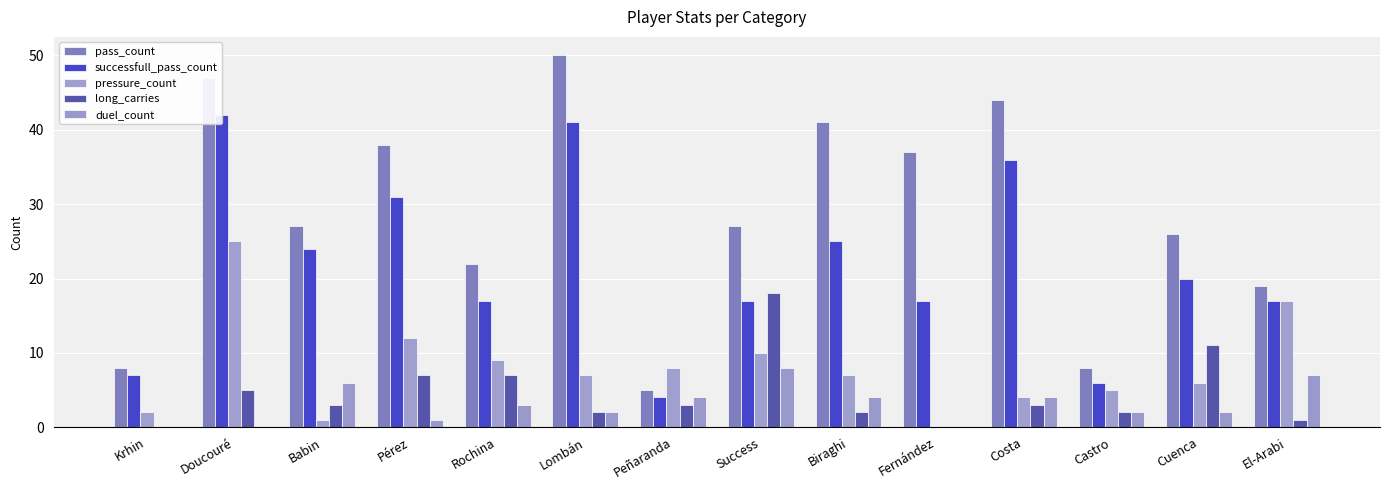

Between Doucouré and Castro, which series saw the biggest shift?

pass_count